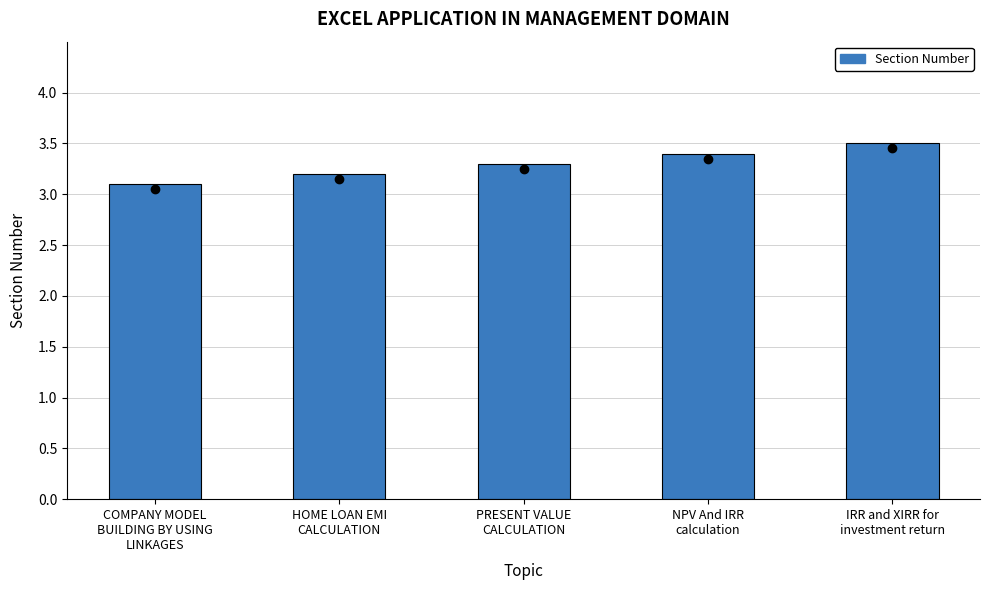

Approximately how many times larger is the value at COMPANY MODEL
BUILDING BY USING
LINKAGES compared to IRR and XIRR for
investment return?

0.9